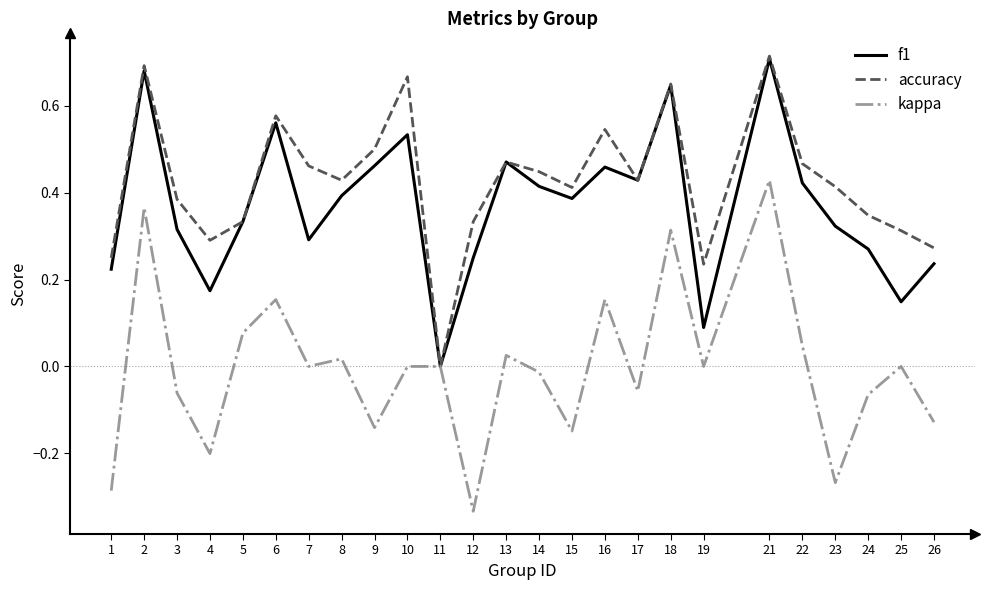

Which series has the largest total across all categories?

accuracy